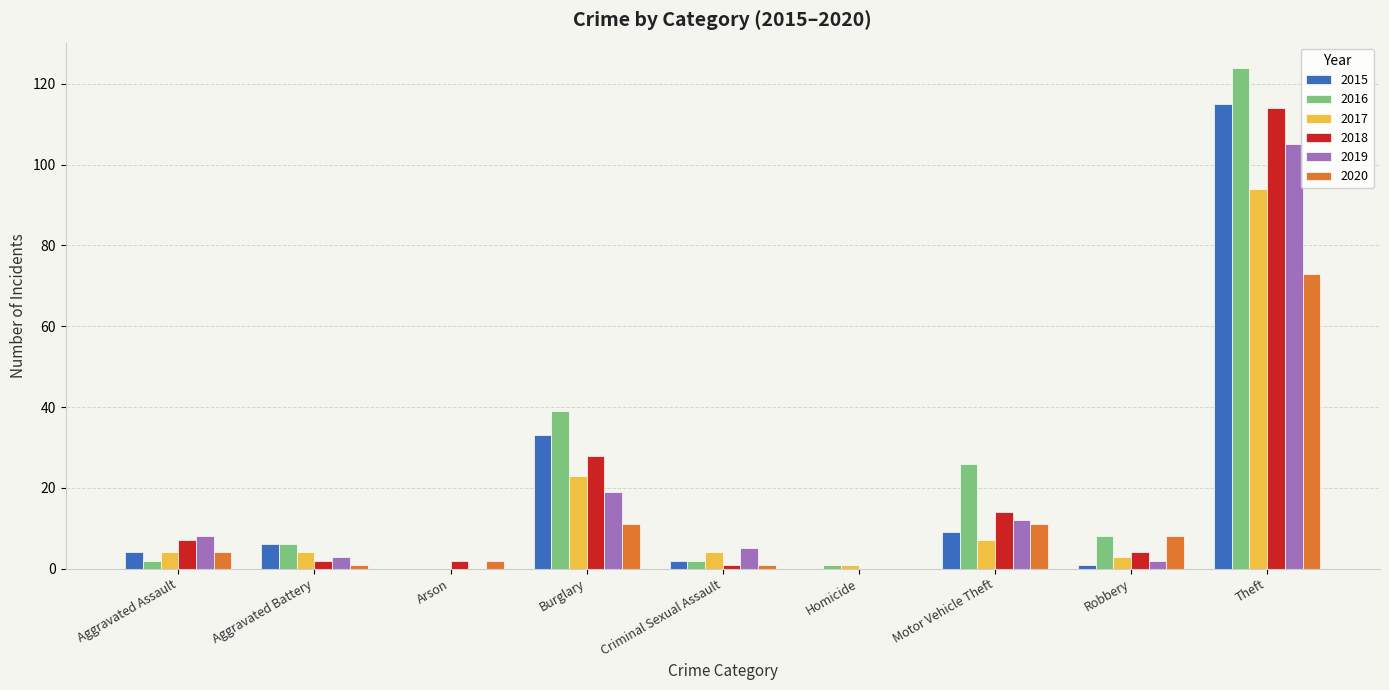

Reading right to left, extract all data points from this chart.

2015: Theft=115	Robbery=1	Motor Vehicle Theft=9	Homicide=0	Criminal Sexual Assault=2	Burglary=33	Arson=0	Aggravated Battery=6	Aggravated Assault=4
2016: Theft=124	Robbery=8	Motor Vehicle Theft=26	Homicide=1	Criminal Sexual Assault=2	Burglary=39	Arson=0	Aggravated Battery=6	Aggravated Assault=2
2017: Theft=94	Robbery=3	Motor Vehicle Theft=7	Homicide=1	Criminal Sexual Assault=4	Burglary=23	Arson=0	Aggravated Battery=4	Aggravated Assault=4
2018: Theft=114	Robbery=4	Motor Vehicle Theft=14	Homicide=0	Criminal Sexual Assault=1	Burglary=28	Arson=2	Aggravated Battery=2	Aggravated Assault=7
2019: Theft=105	Robbery=2	Motor Vehicle Theft=12	Homicide=0	Criminal Sexual Assault=5	Burglary=19	Arson=0	Aggravated Battery=3	Aggravated Assault=8
2020: Theft=73	Robbery=8	Motor Vehicle Theft=11	Homicide=0	Criminal Sexual Assault=1	Burglary=11	Arson=2	Aggravated Battery=1	Aggravated Assault=4